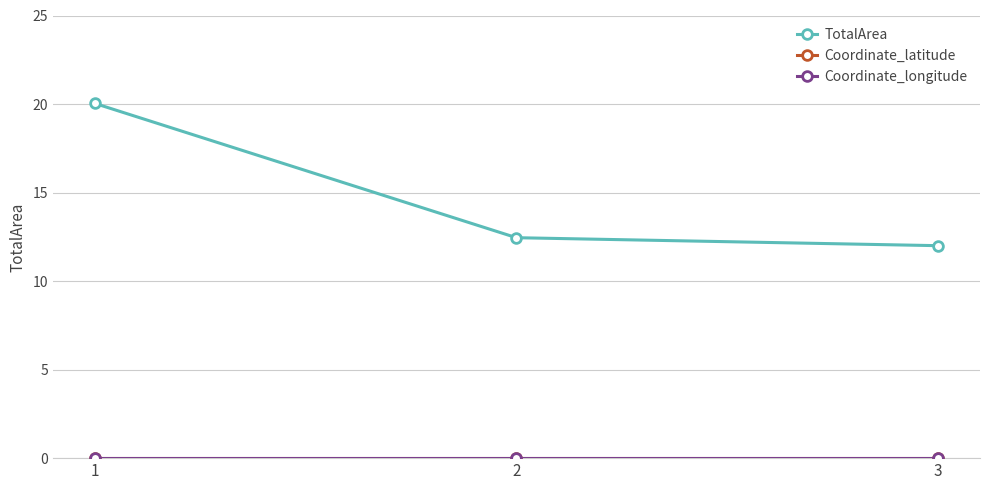

Reading left to right, transcribe all the data shown in this chart.

TotalArea: 20.0	12.4	12.0
Coordinate_latitude: 0.0	0.0	0.0
Coordinate_longitude: 0.0	0.0	0.0